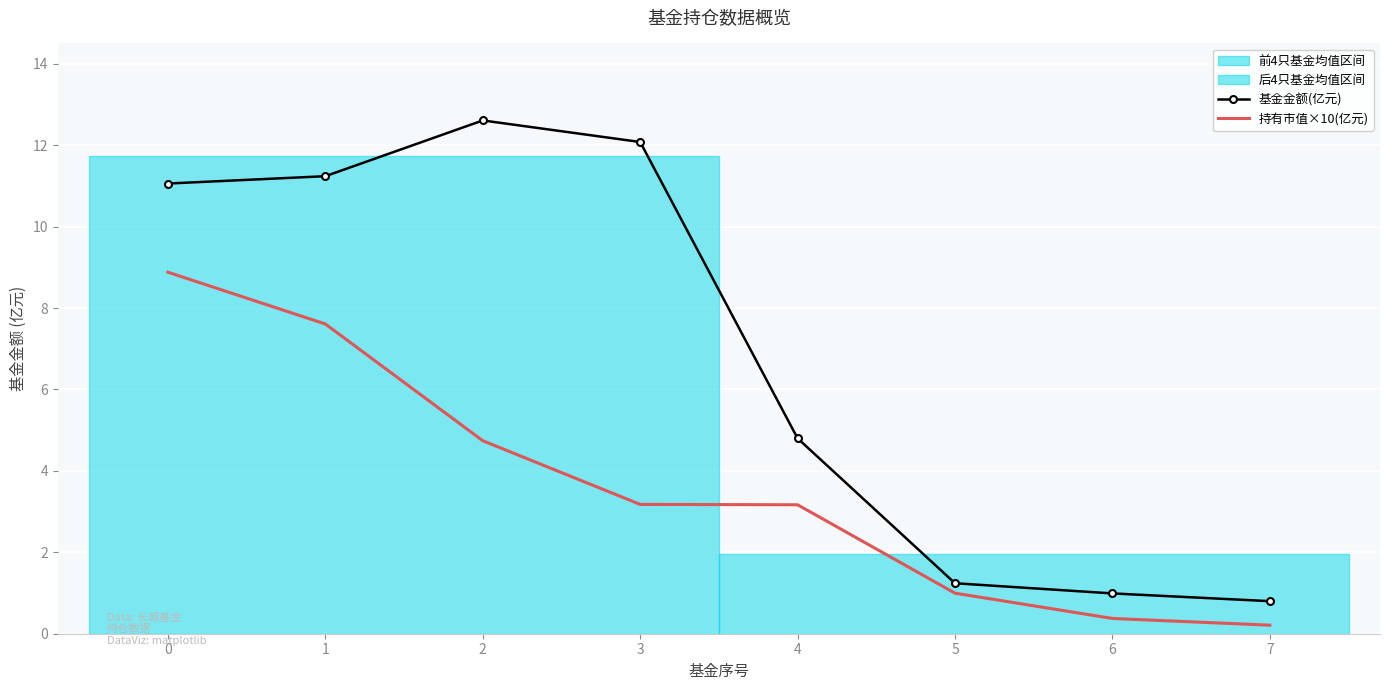

True or false: 基金金额(亿元) and 持有市值×10(亿元) intersect in this chart.

False